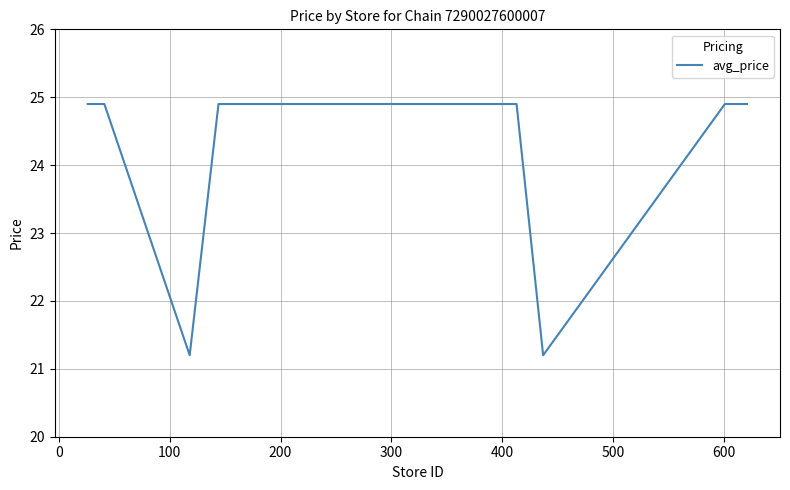

What is the maximum value shown in the chart?

24.9